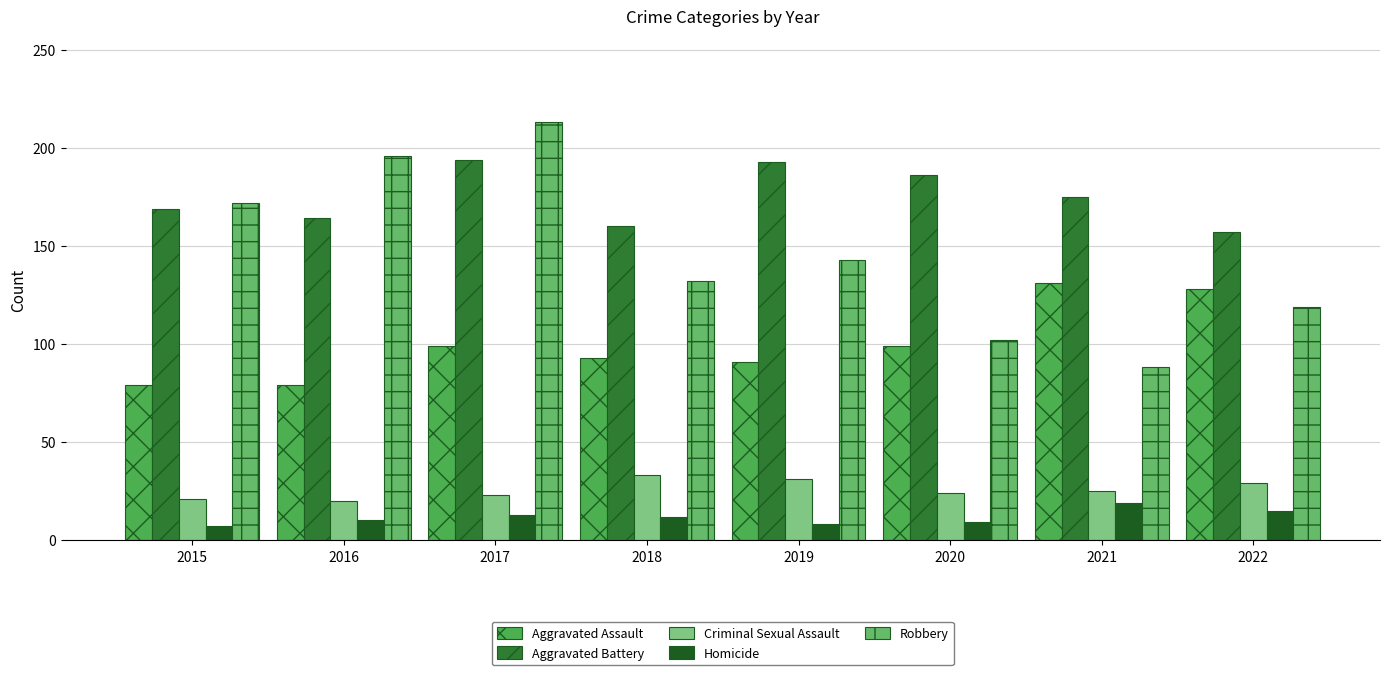

What is the lowest value of the Robbery series?

88